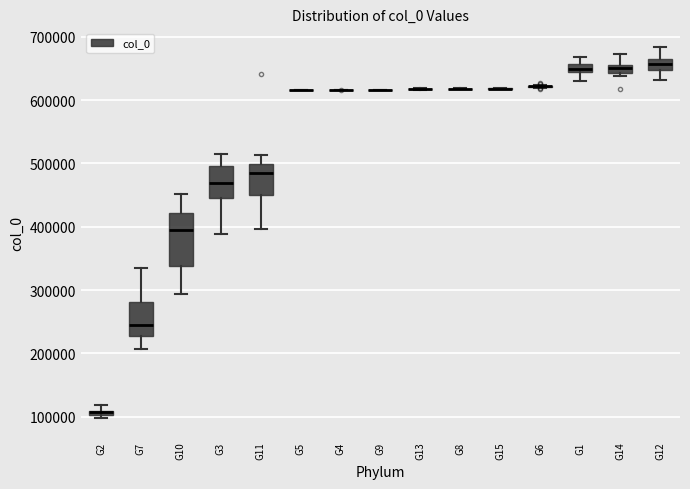

Which box is the tallest, from its lower edge to its upper edge?

G10